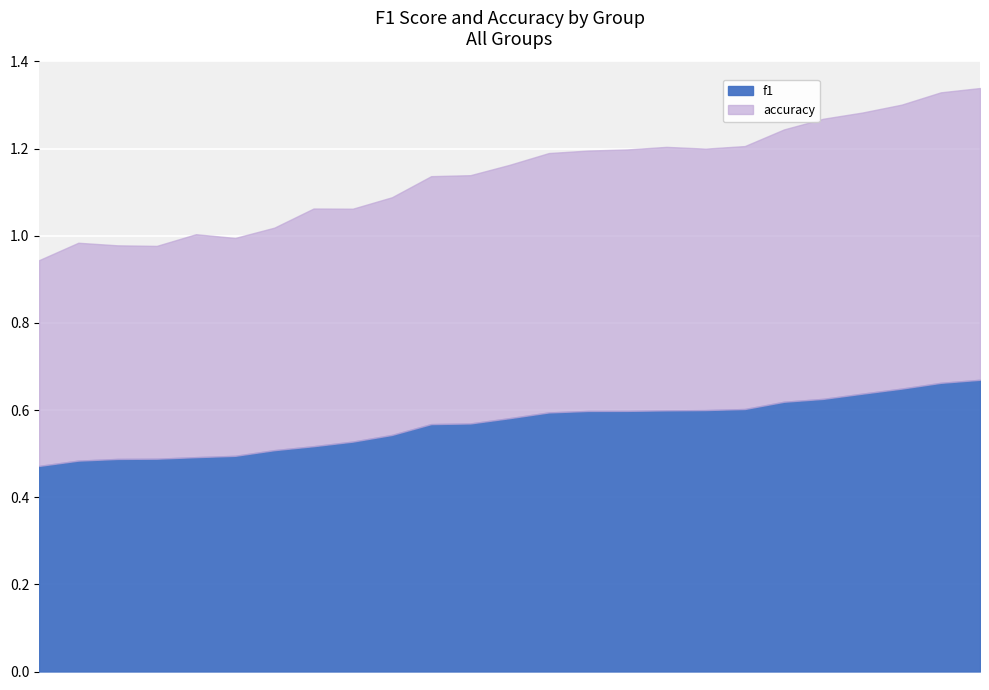

What is the value of the f1 point at the 3rd from the left?

0.5